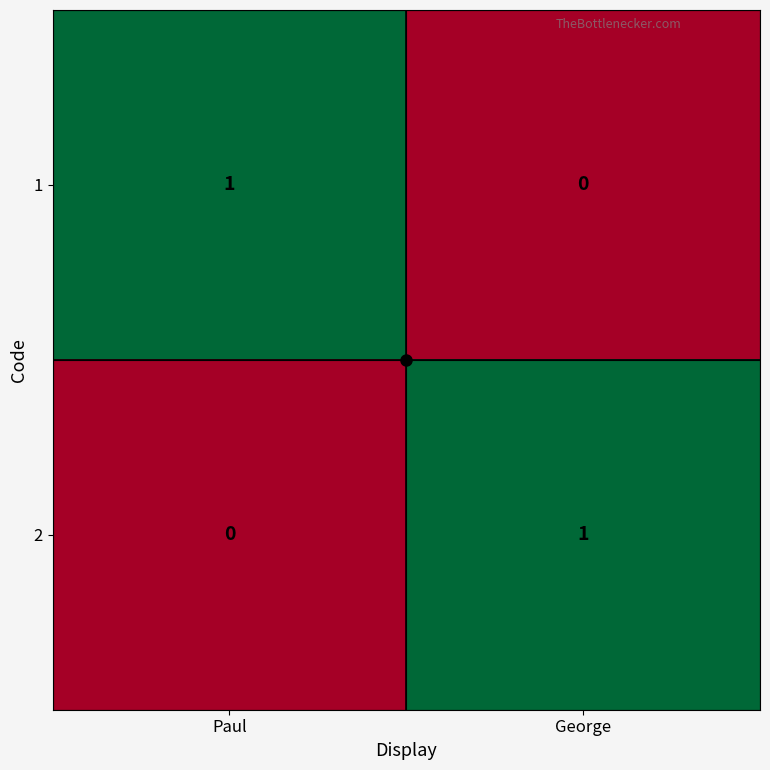

At which label does 2 reach its minimum?

Paul